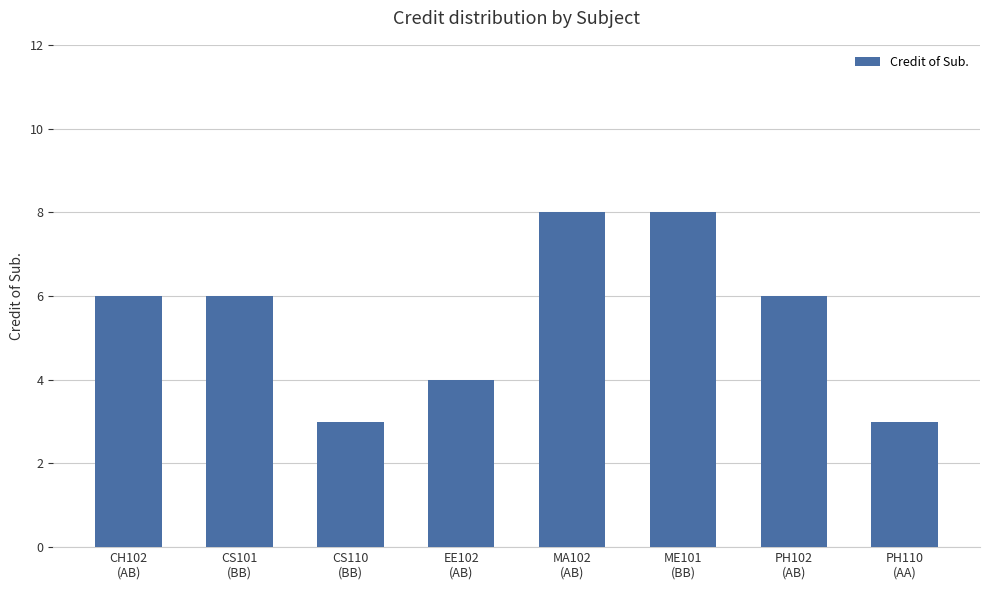

What is the greatest value displayed?

8